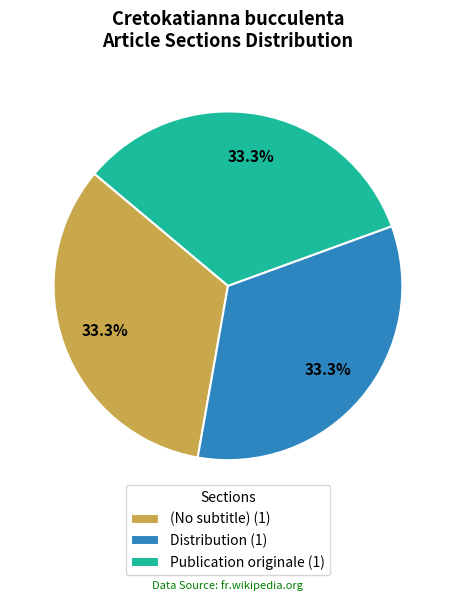

Does (No subtitle) represent more than half of the total?

No